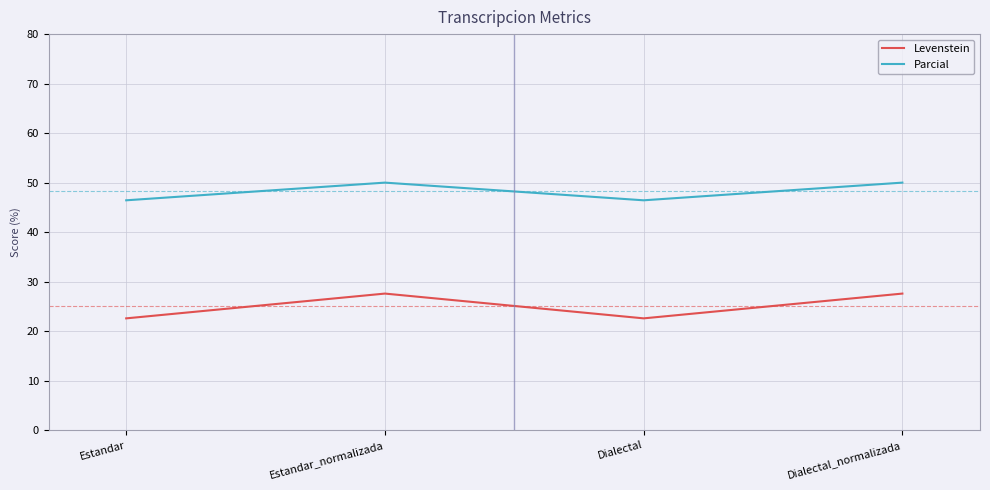

List the series in order of their overall mean, highest first.

Parcial, Levenstein